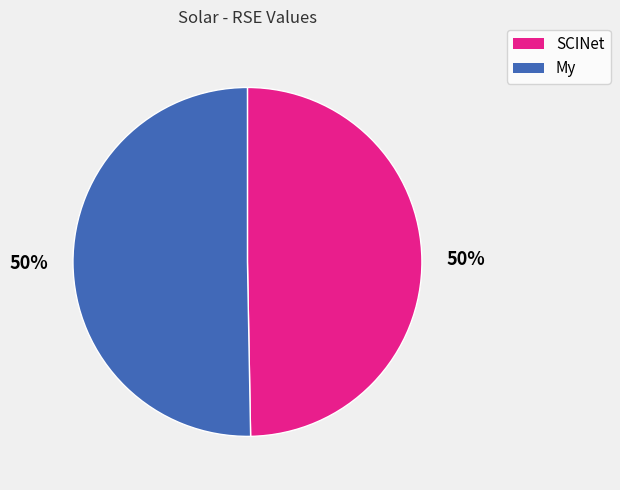

Is the sum of My and SCINet greater than half?

Yes